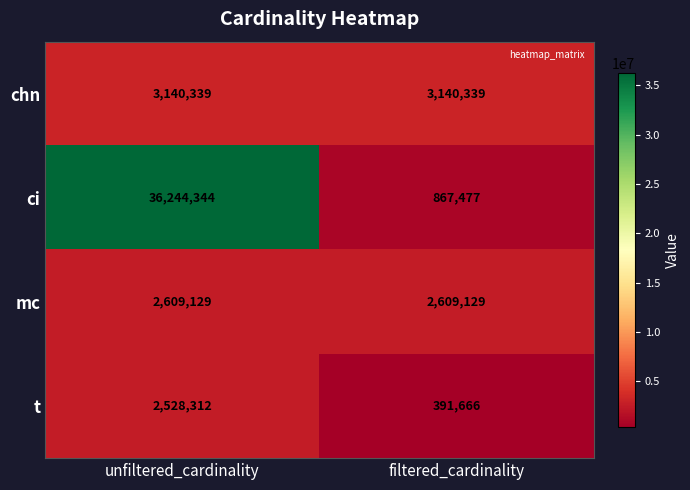

At which category does the chart reach its minimum across all series?

filtered_cardinality